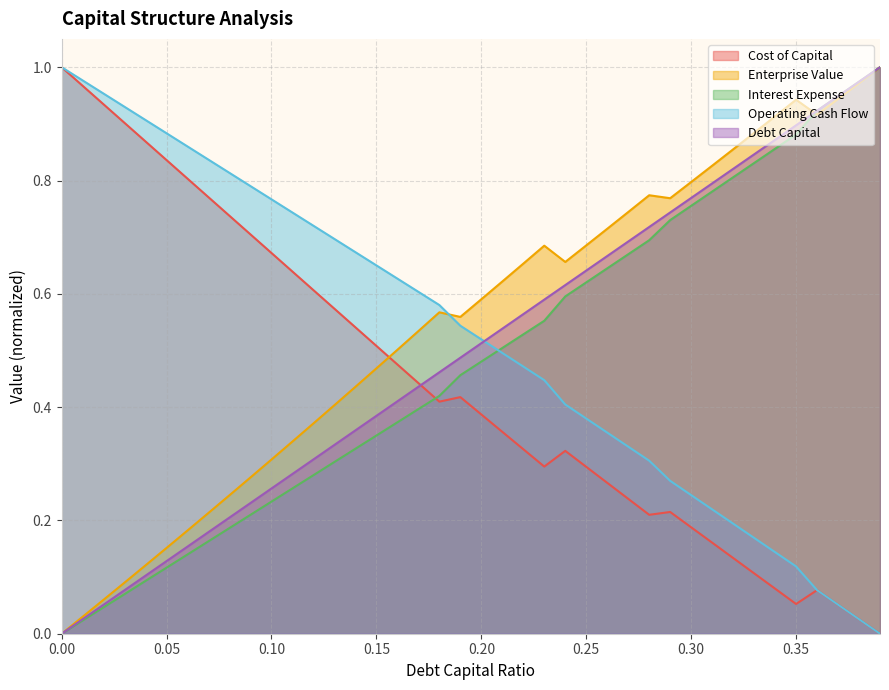

What position from the left is 0.01?

2